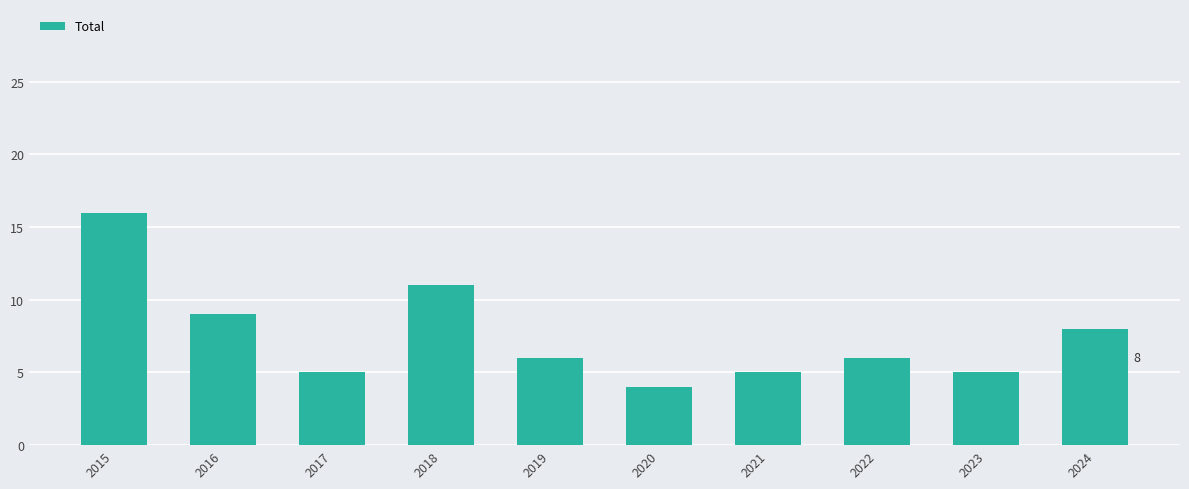

What is the change in value from 2015 to 2020?

-12